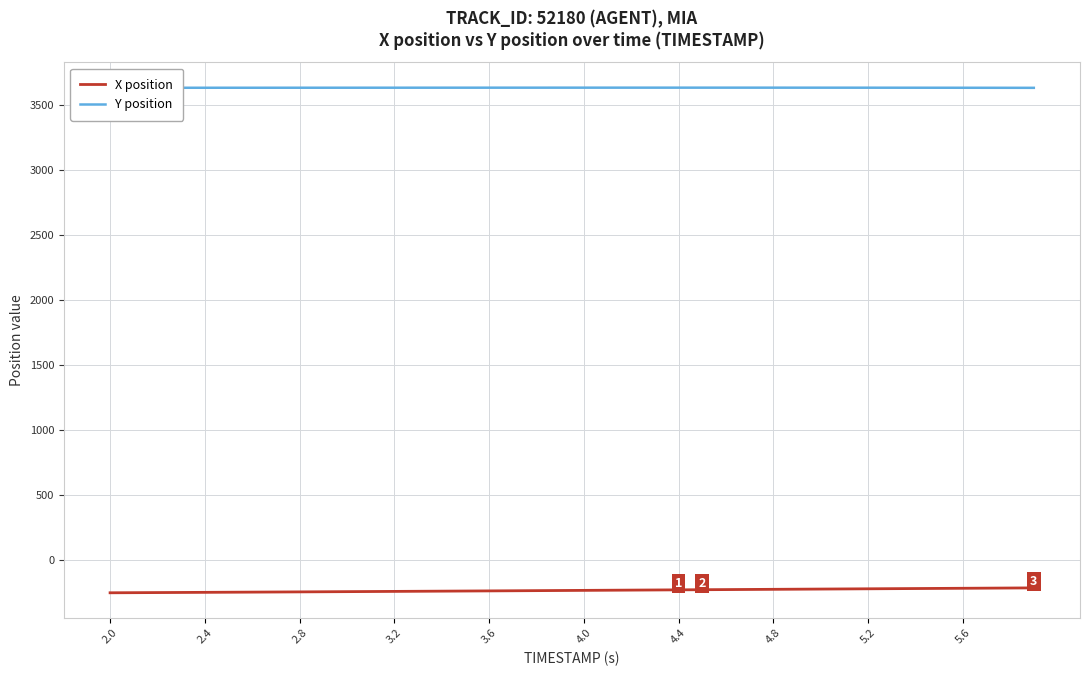

True or false: X position and Y position cross at least once.

False